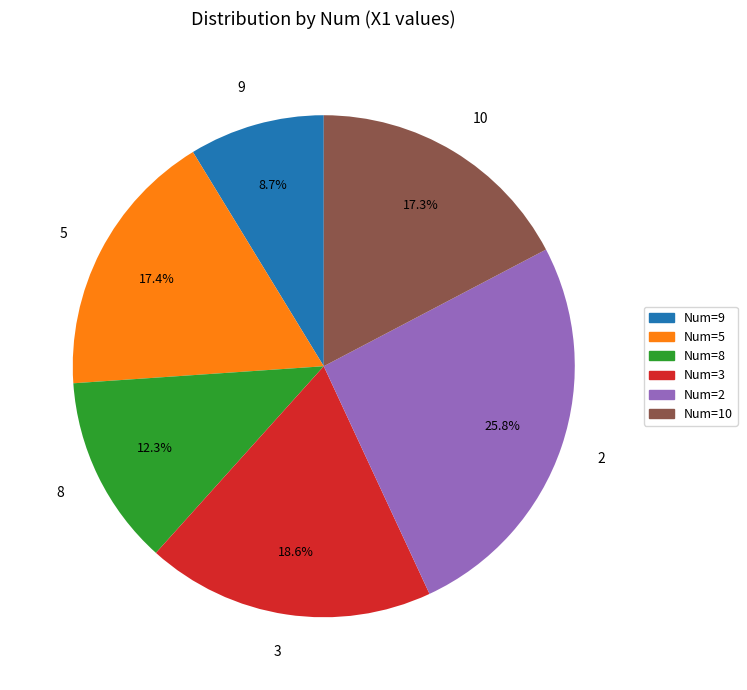

Approximately how many times larger is the value at 9 compared to 10?

0.5